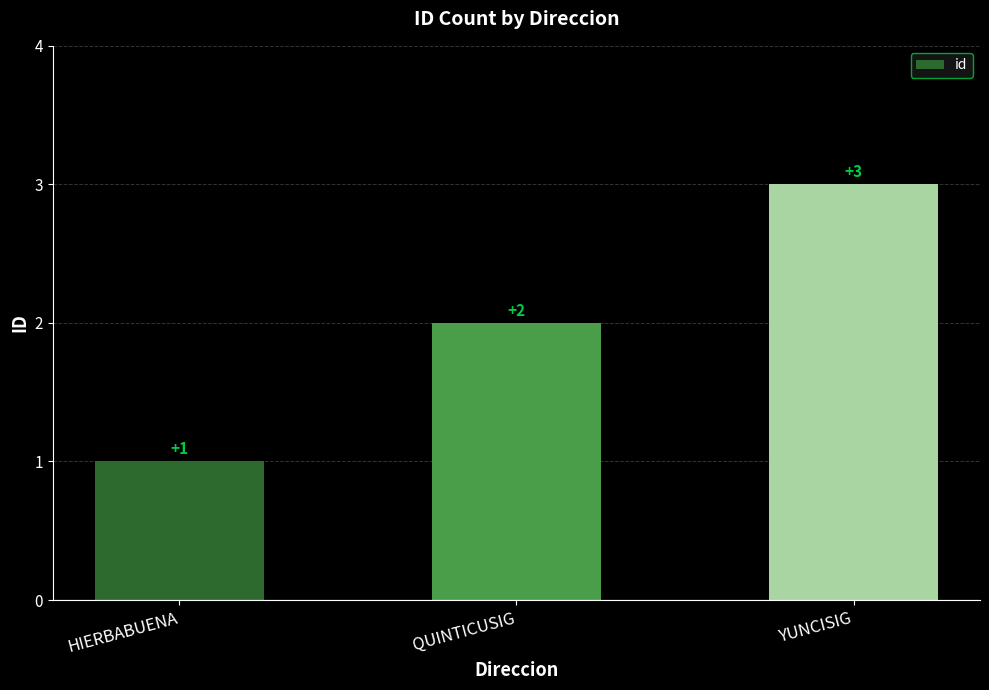

What is the change in value from QUINTICUSIG to YUNCISIG?

+1